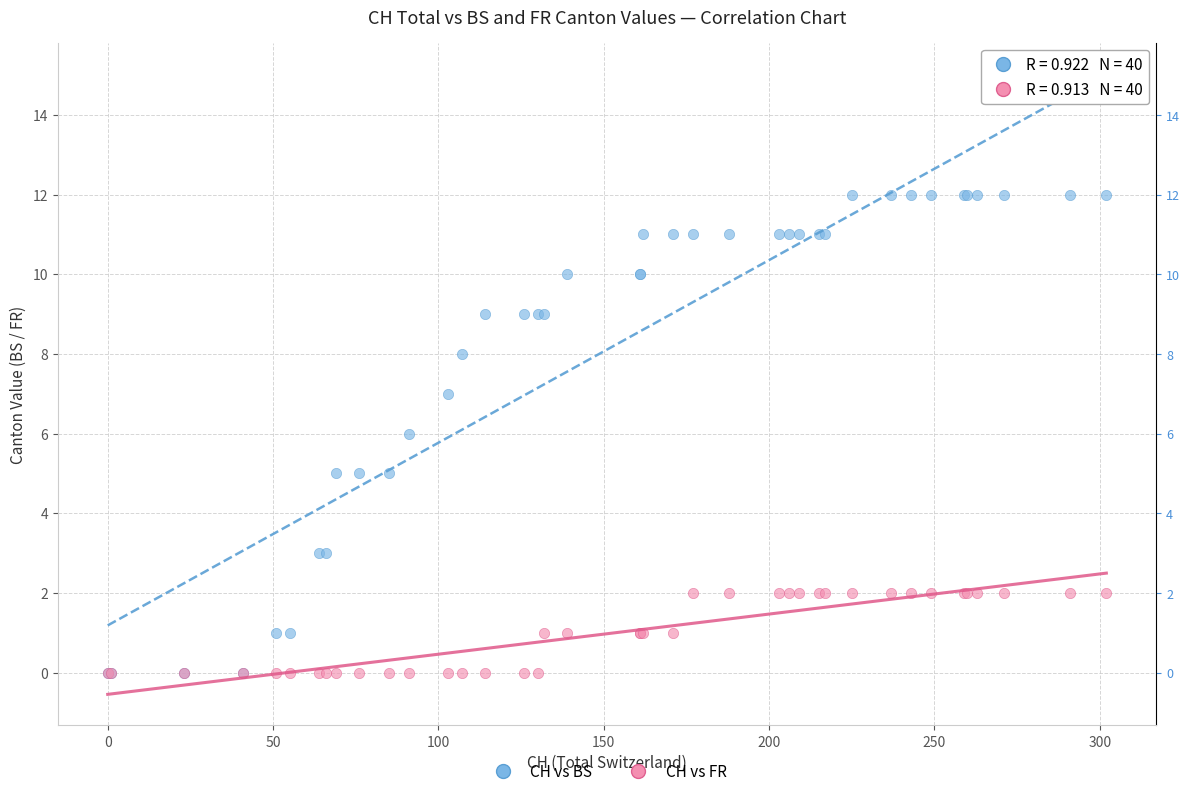

What are all the series names shown in the legend?

CH vs BS, CH vs FR